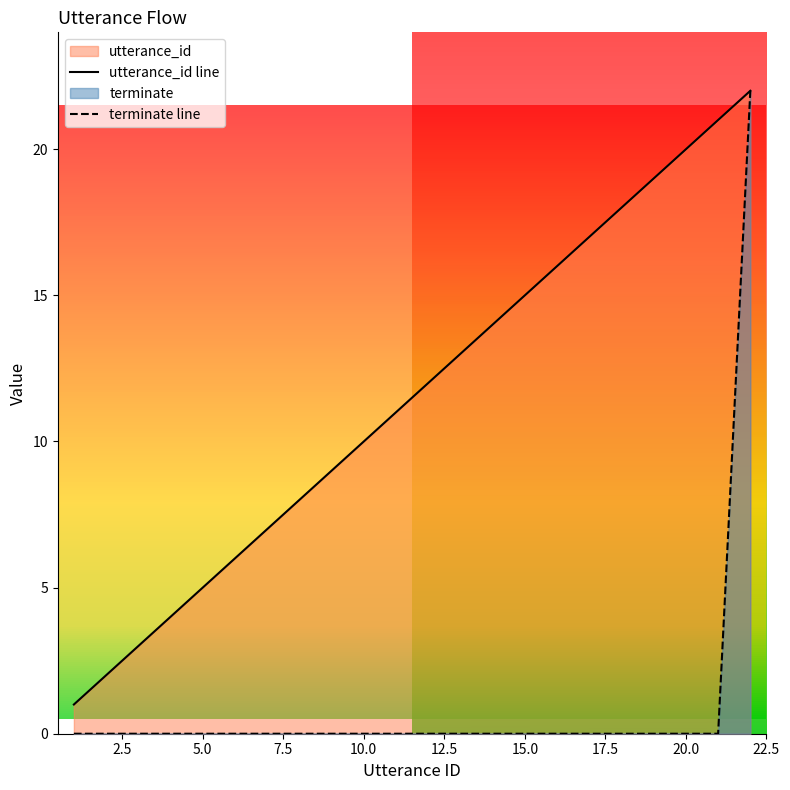

How many data points in terminate line are above 0?

1